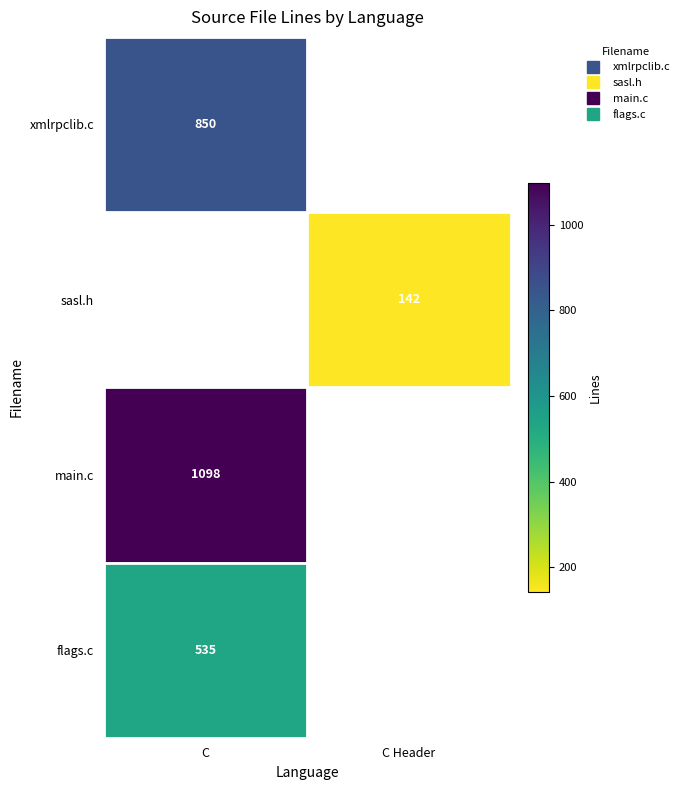

How many values in xmlrpclib.c are above zero?

1